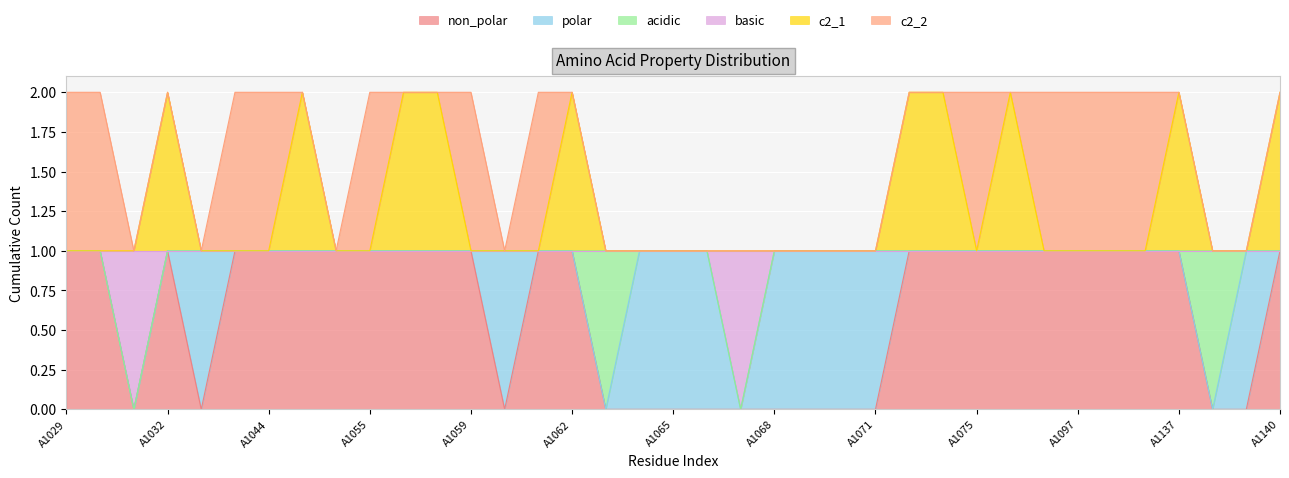

What are all the series names shown in the legend?

non_polar, polar, acidic, basic, c2_1, c2_2